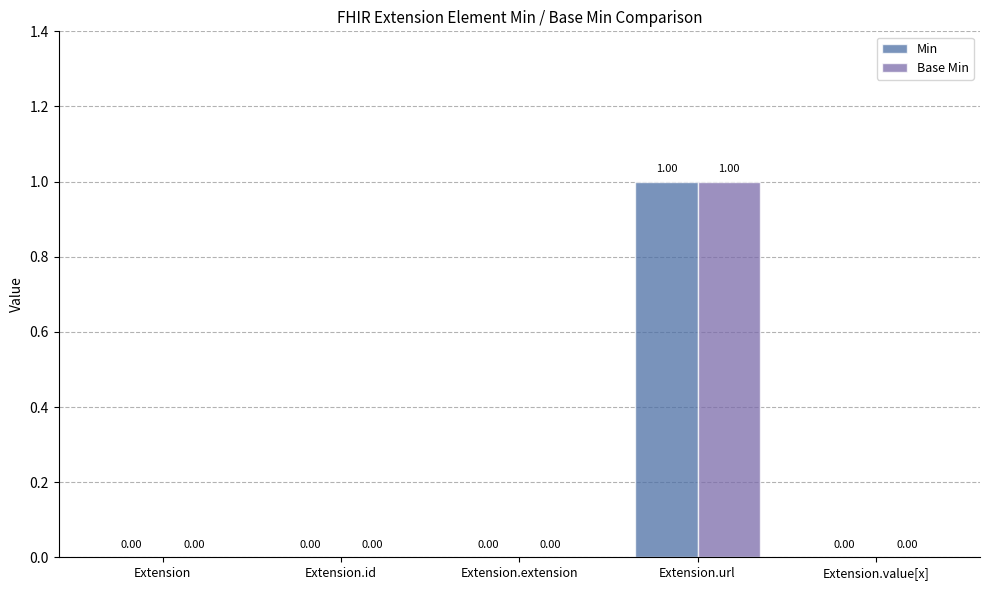

At which category does the chart reach its peak across all series?

Extension.url